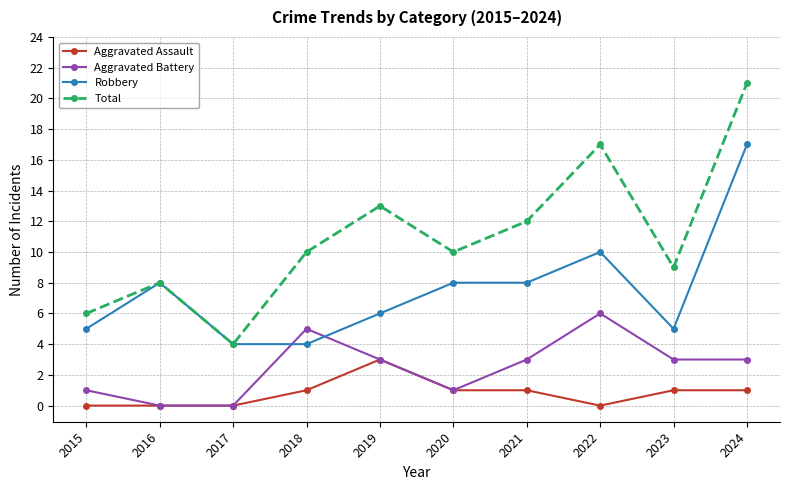

Rank the series at 2015 from highest to lowest value.

Total, Robbery, Aggravated Battery, Aggravated Assault